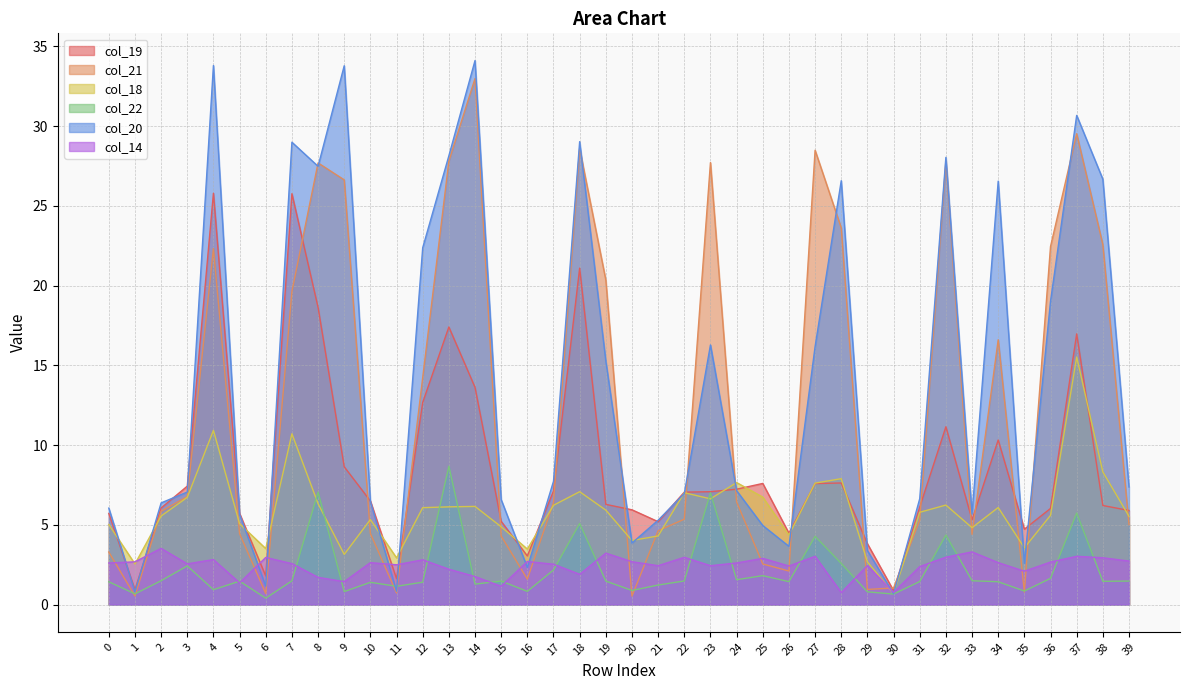

List the labels in order of col_21 value, smallest first.

20, 1, 6, 11, 35, 29, 30, 16, 26, 25, 0, 15, 33, 5, 10, 21, 39, 31, 22, 2, 17, 24, 3, 12, 34, 7, 19, 4, 36, 38, 28, 9, 8, 23, 13, 32, 27, 18, 37, 14